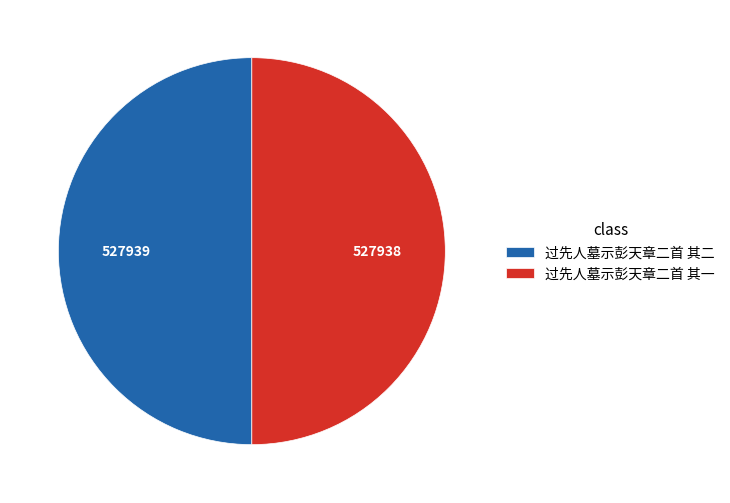

Is it true that 过先人墓示彭天章二首 其二 is 50% of the pie?

True